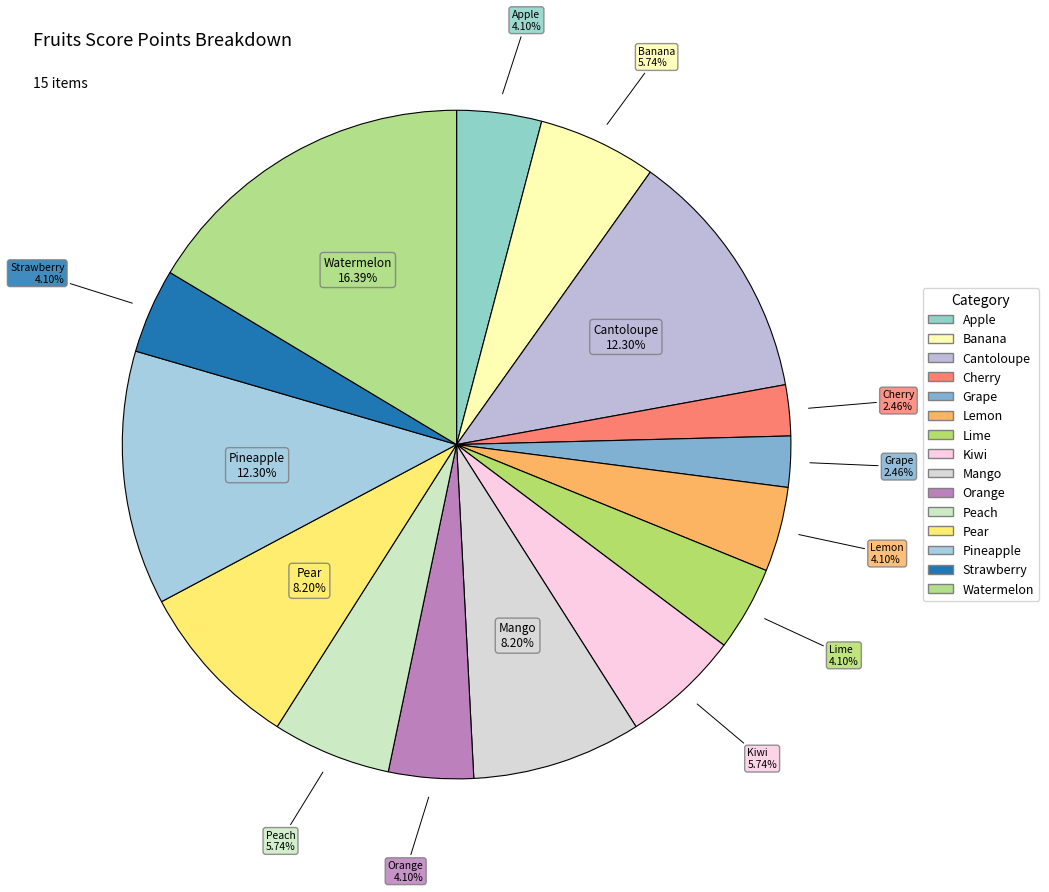

Rank the categories by value from highest to lowest.

Watermelon, Cantoloupe, Pineapple, Mango, Pear, Banana, Kiwi, Peach, Apple, Lemon, Lime, Orange, Strawberry, Cherry, Grape